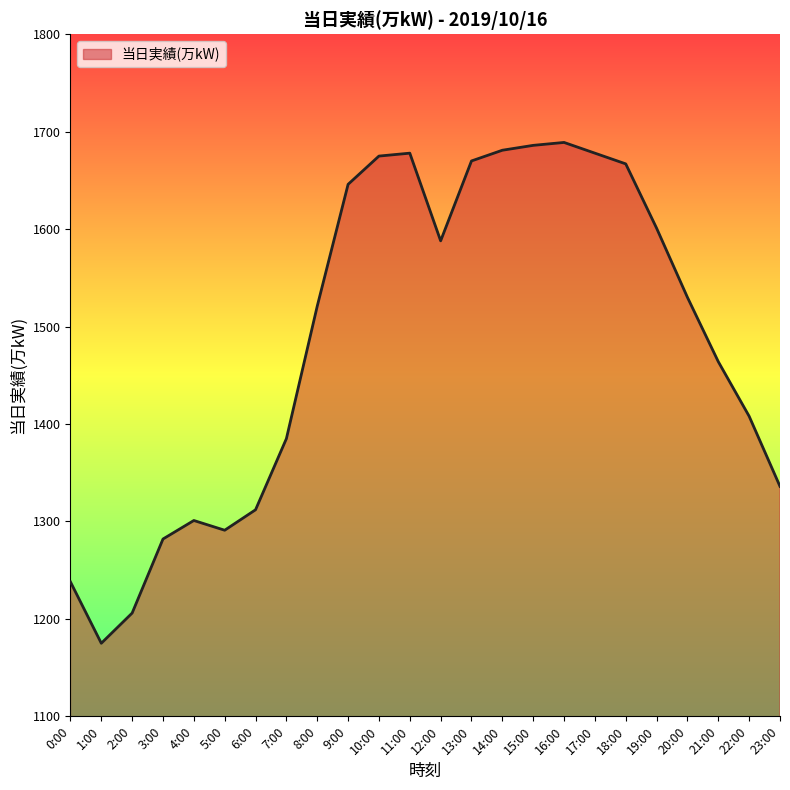

True or false: there are more than 1 points higher than both neighbors.

True